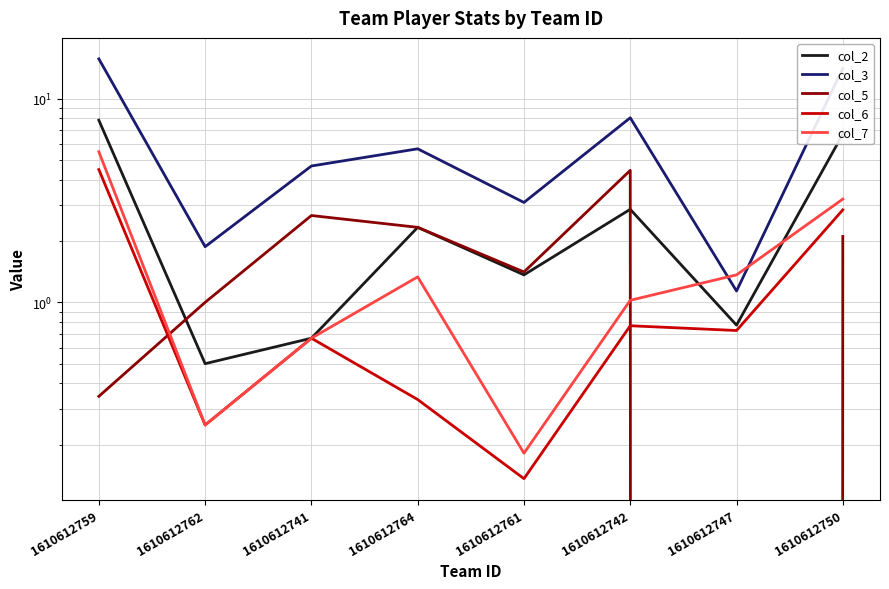

At which category does the chart reach its peak across all series?

1610612759